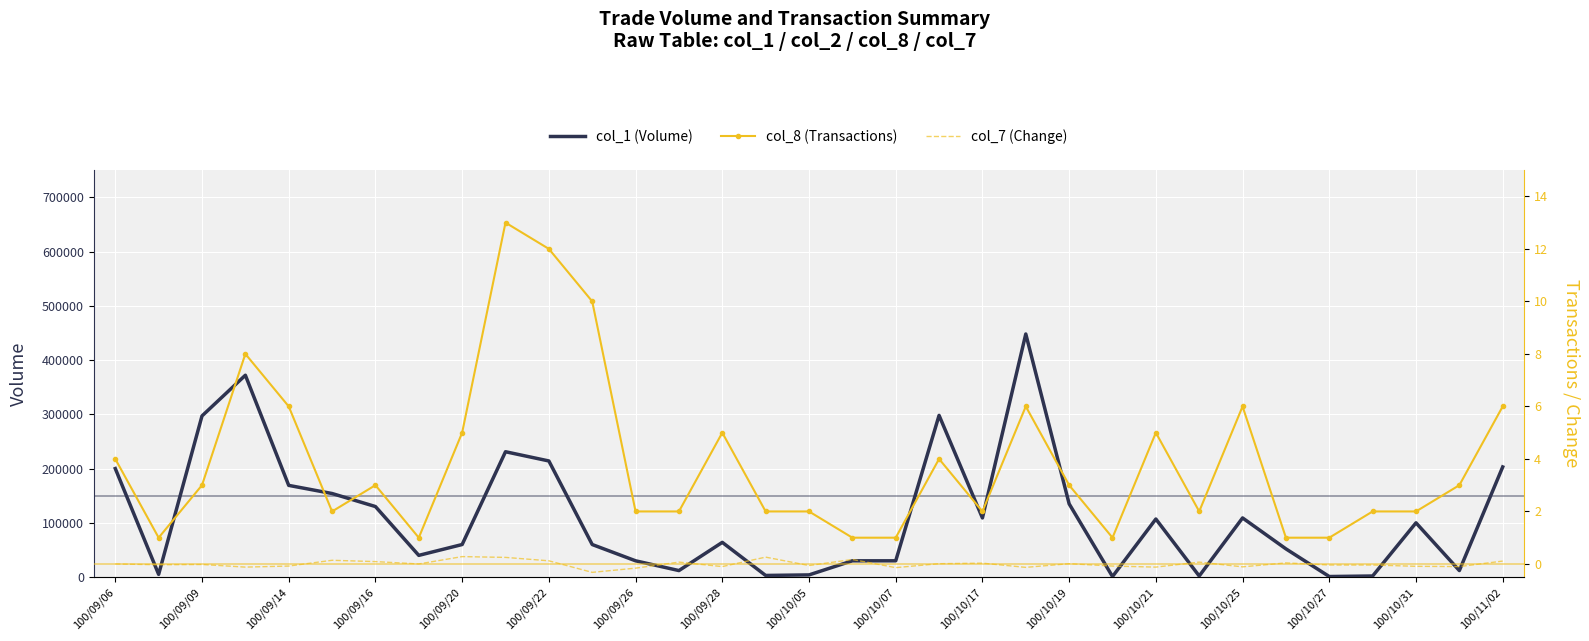

What is the sum of all col_7 (Change) values?

-0.1